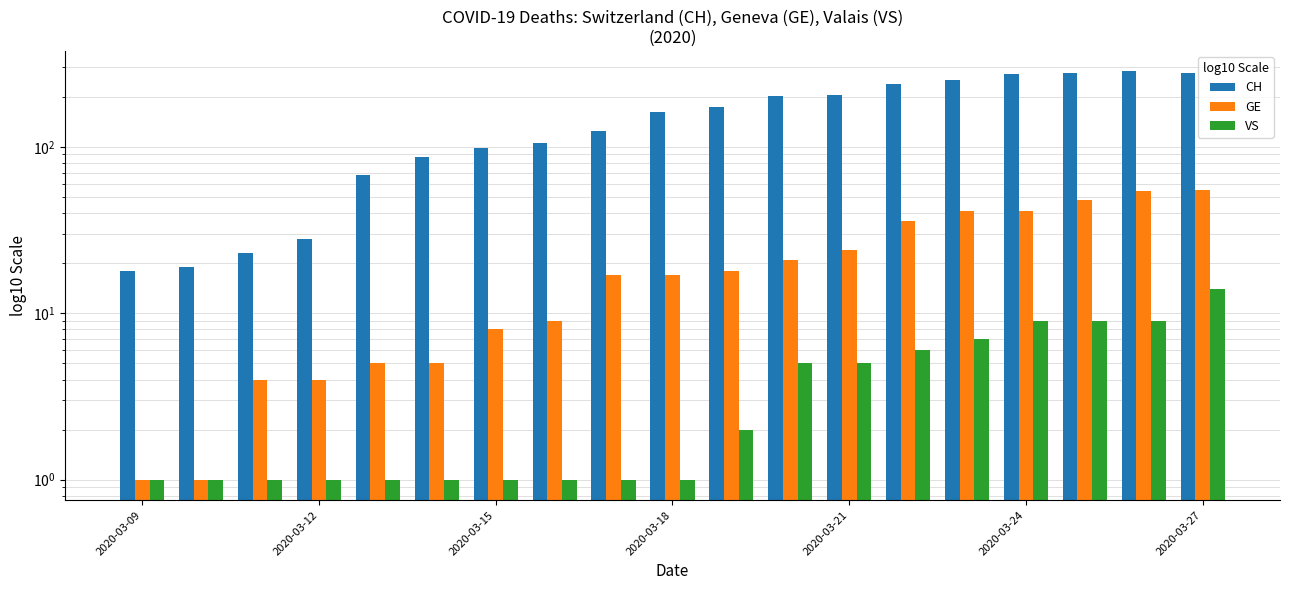

How many categories are shown in the chart?

19